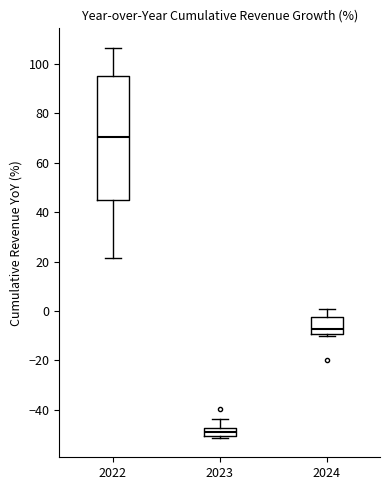

Reading left to right, read every box against the y-axis: the position of its median line, the range the box covers, and the ends of its whiskers. The values are not printed on the chart, so give them approximately, as read against the axis.

2022: median 70, box 44 to 96, whiskers 22 to 106
2023: median -50 (inside the box), box -50 to -48, whiskers -52 to -44
2024: median -8, box -10 to -2, whiskers -10 (just below the box's lower edge) to 0